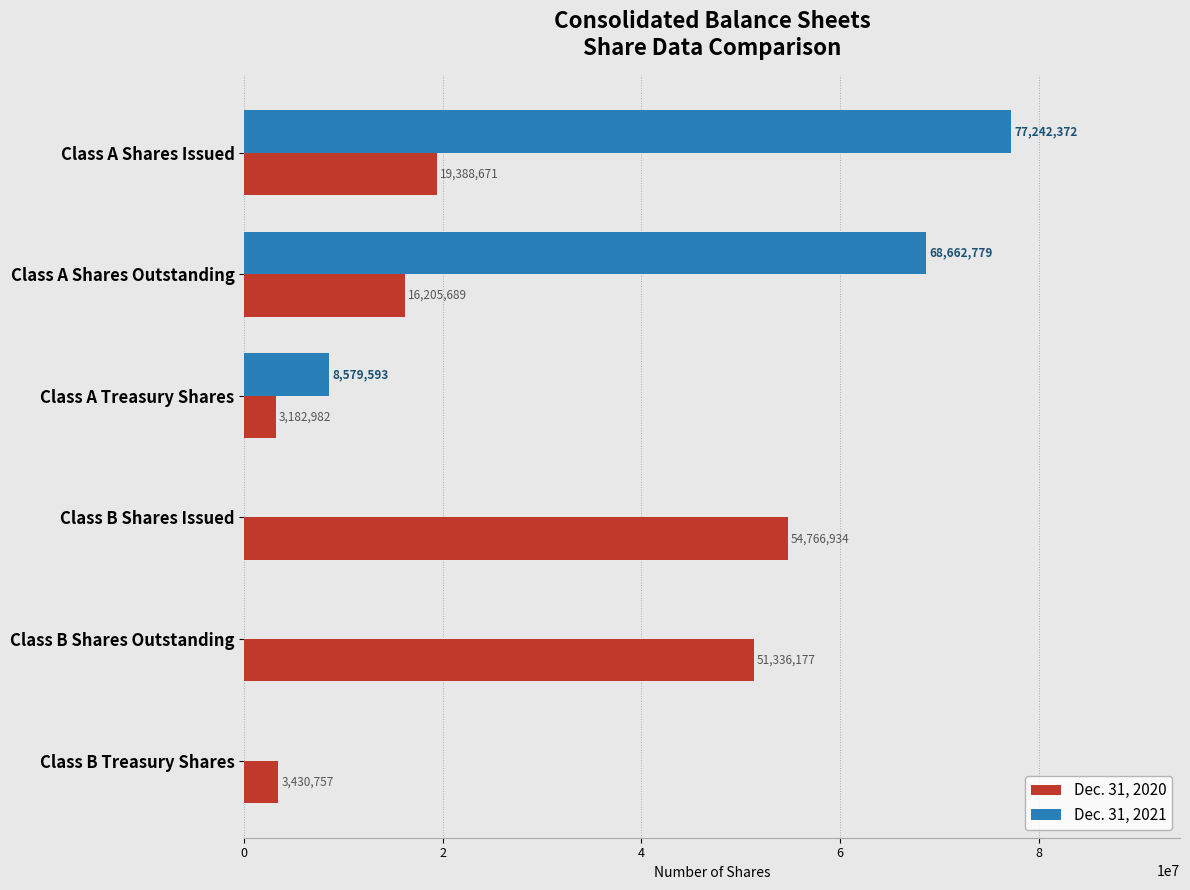

Is it true that Dec. 31, 2021 equals 105389777 at Class A Shares Outstanding?

False